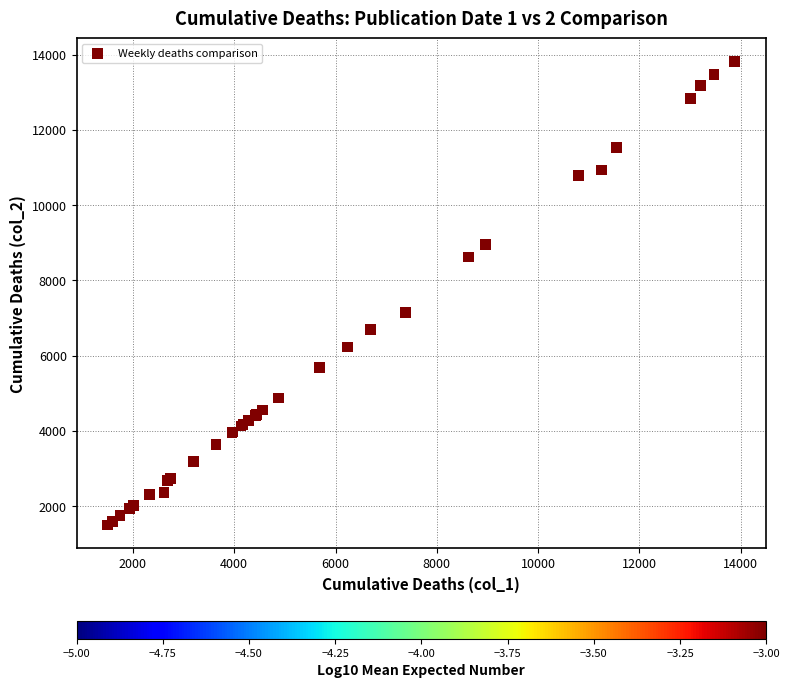

What Y value in the scatter plot is closest to 7658?

7142